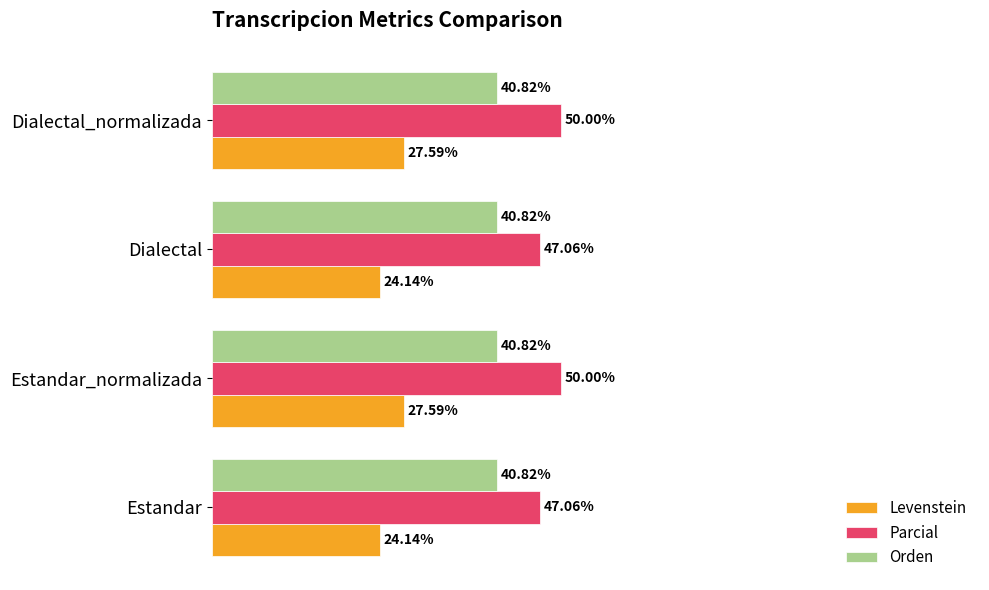

Is the value of Parcial at Dialectal_normalizada greater than the value of Levenstein at Dialectal_normalizada?

Yes